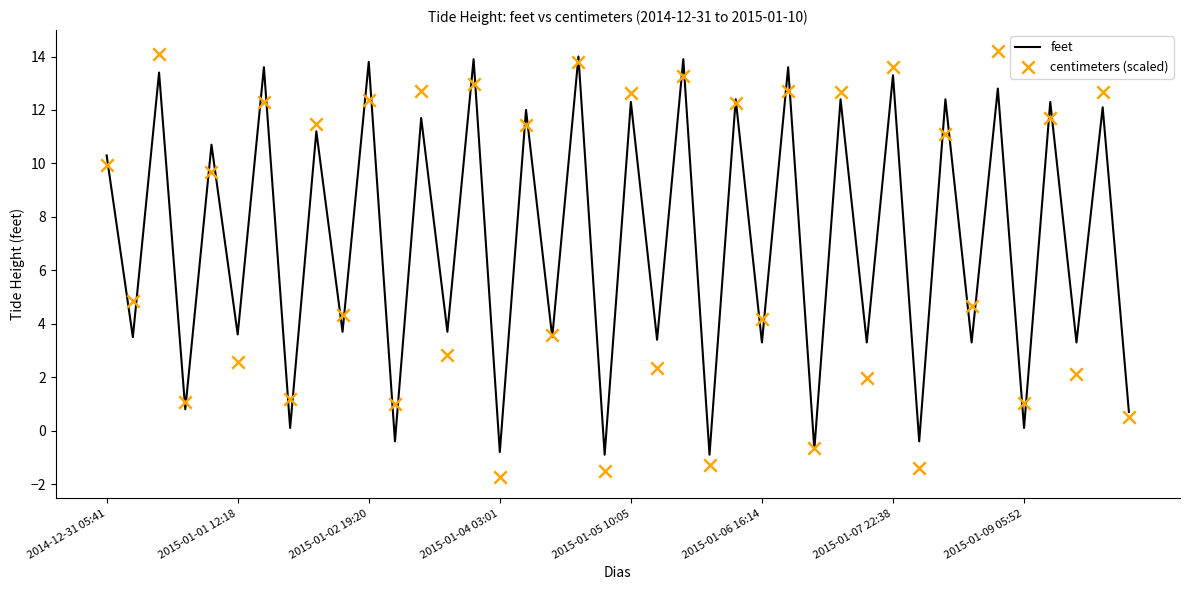

Is the value of feet at 15 greater than the value of centimeters (scaled) at 38?

No